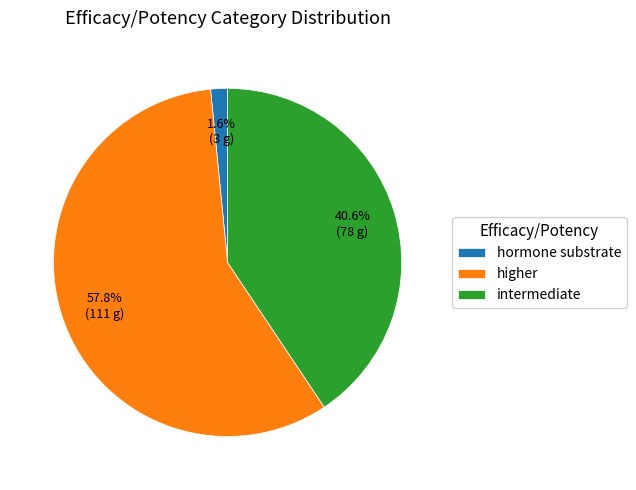

To the nearest percent, what is the average slice percentage?

33%